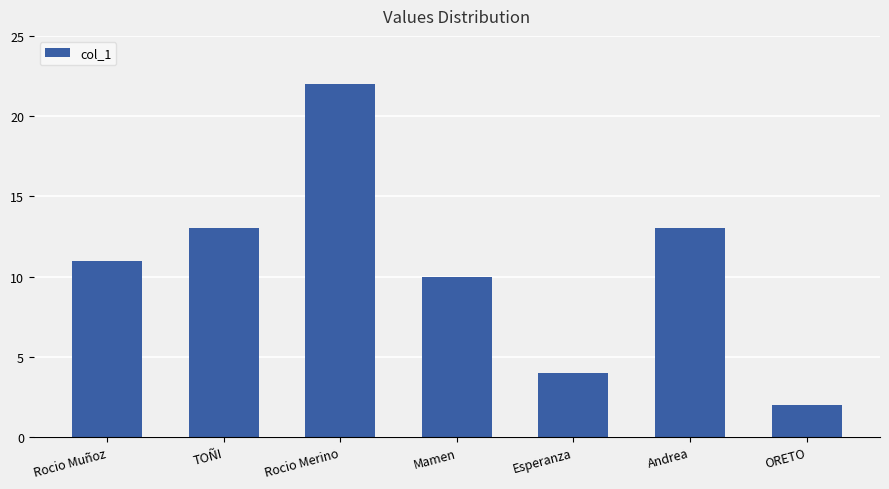

What is the label of the 5th bar from the left?

Esperanza